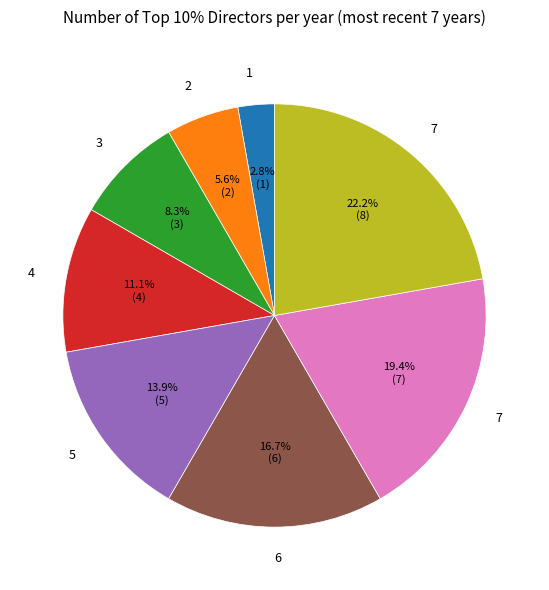

Does any single category account for the majority?

No